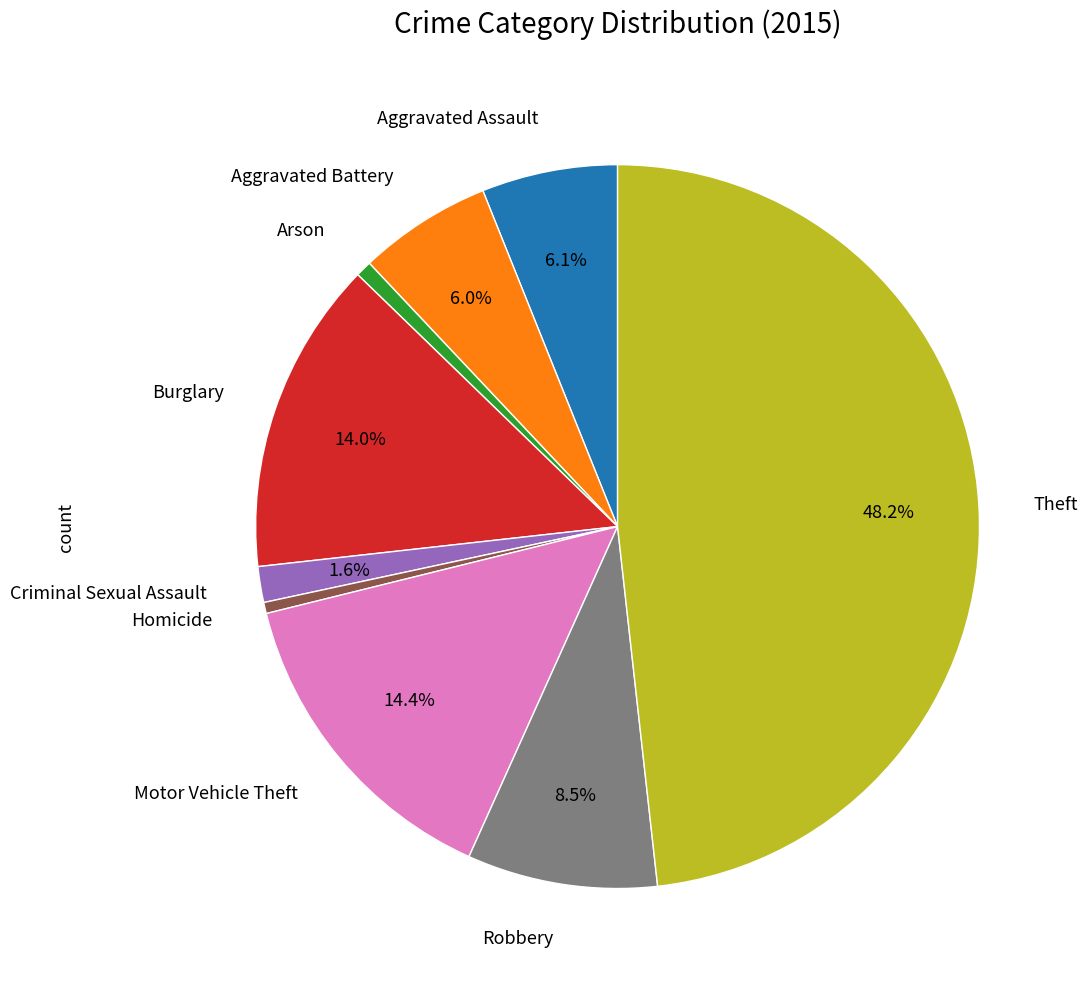

Is there a majority slice in this chart?

No